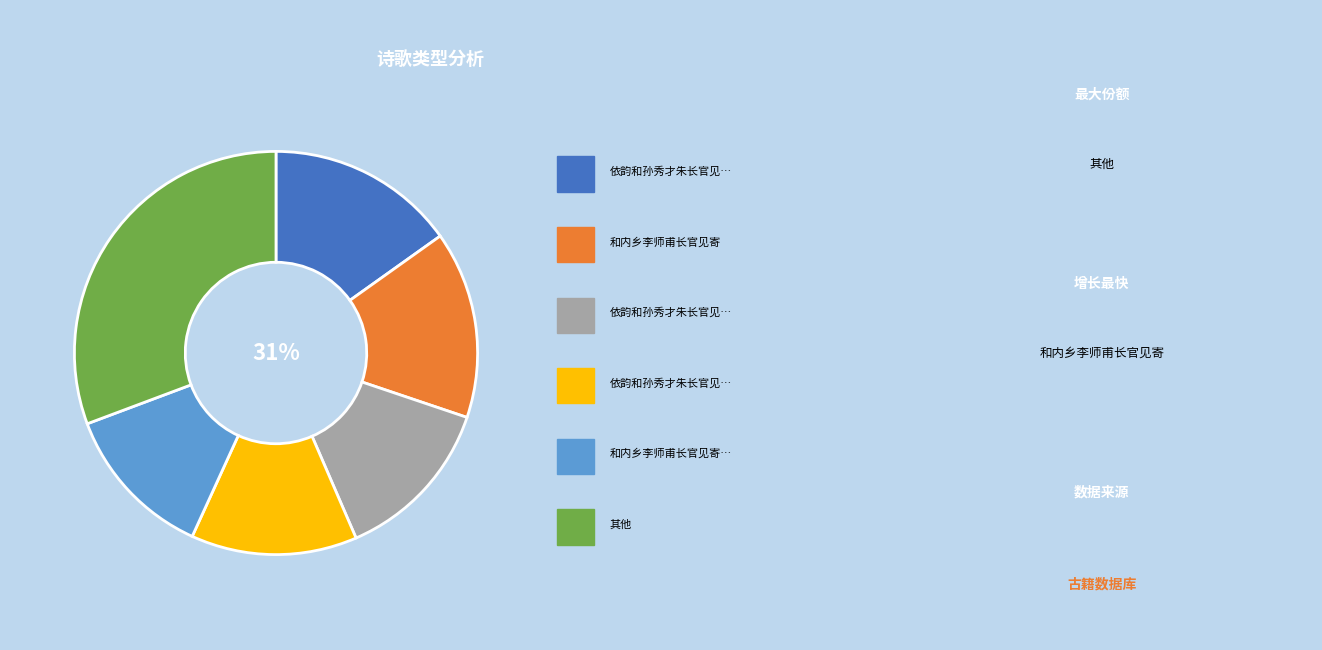

Does 和内乡李师甫长官见寄 represent more than half of the total?

No